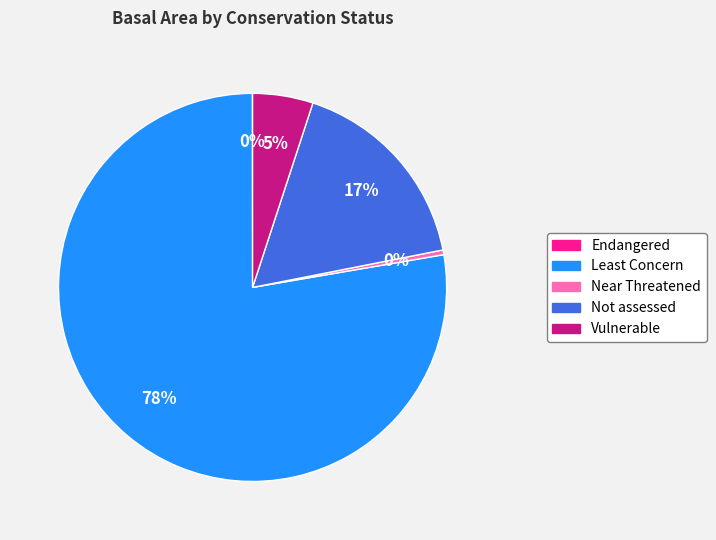

What is the majority slice?

Least Concern